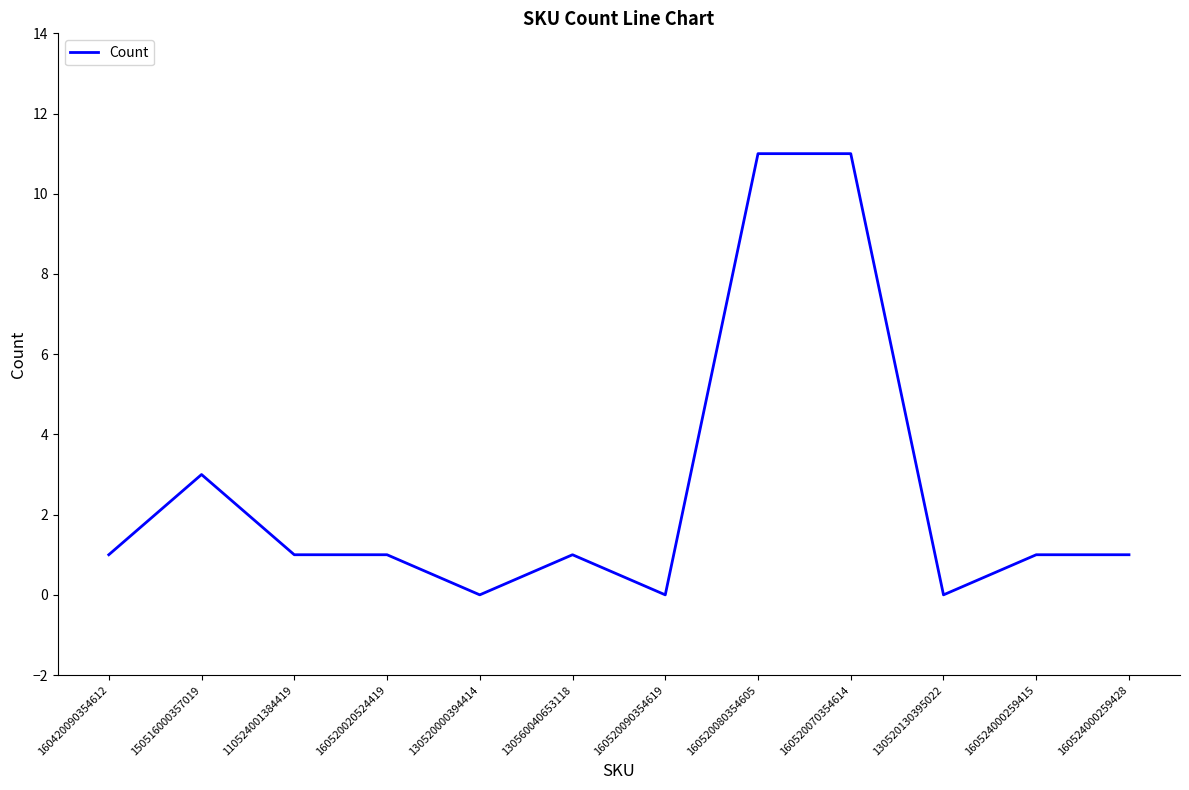

What position from the left is 160520080354605?

8